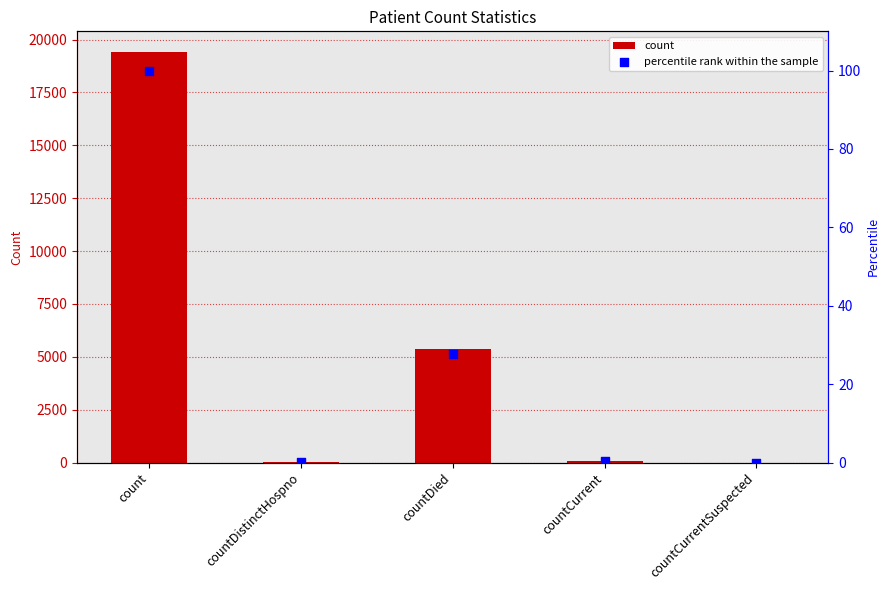

Is the value of values at countDied greater than the value of percentile rank within the sample at countDistinctHospno?

Yes